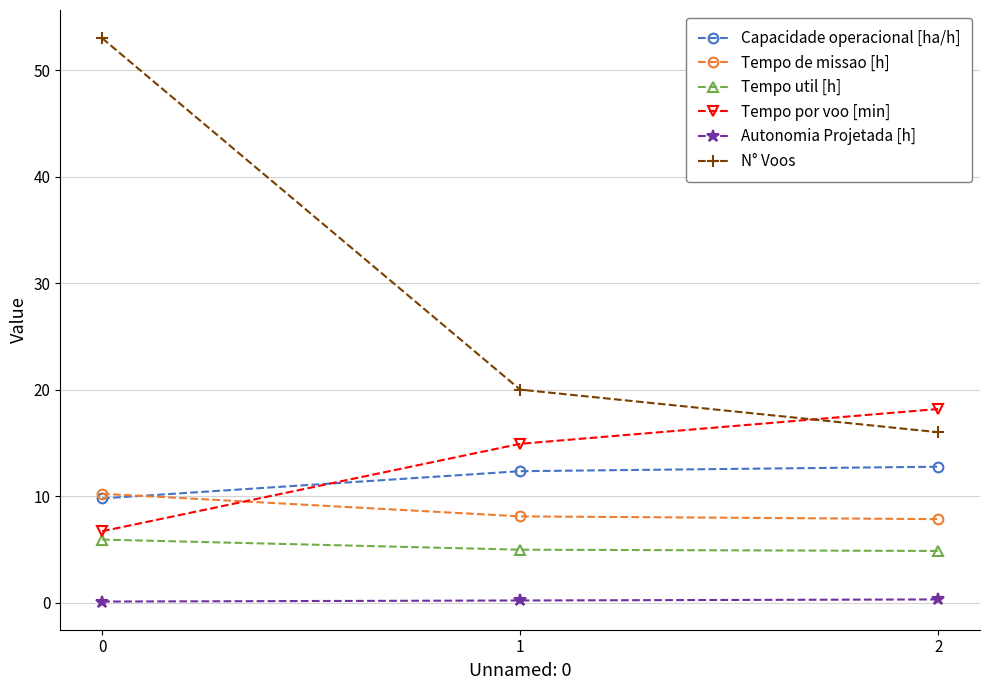

List the series in order of their peak value, lowest first.

Autonomia Projetada [h], Tempo util [h], Tempo de missao [h], Capacidade operacional [ha/h], Tempo por voo [min], N° Voos